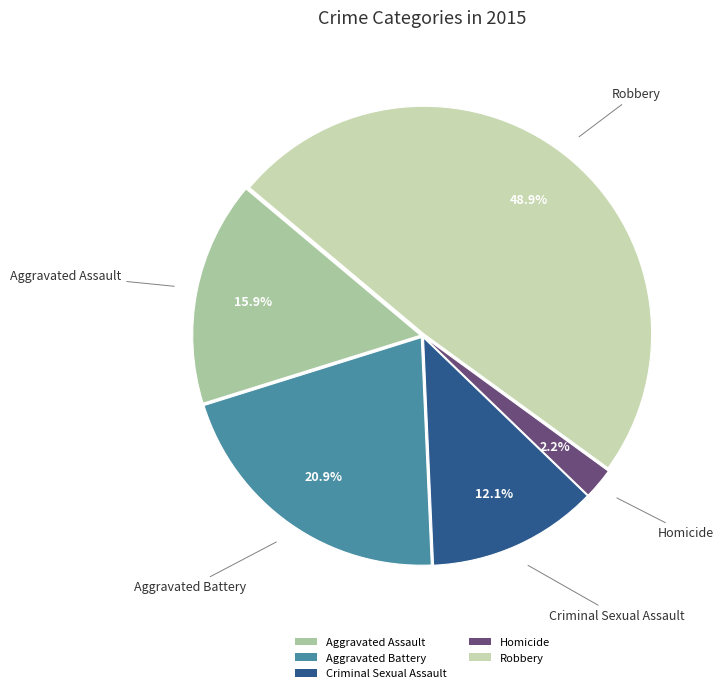

To the nearest percent, what is the combined percentage of Aggravated Battery and Robbery?

70%